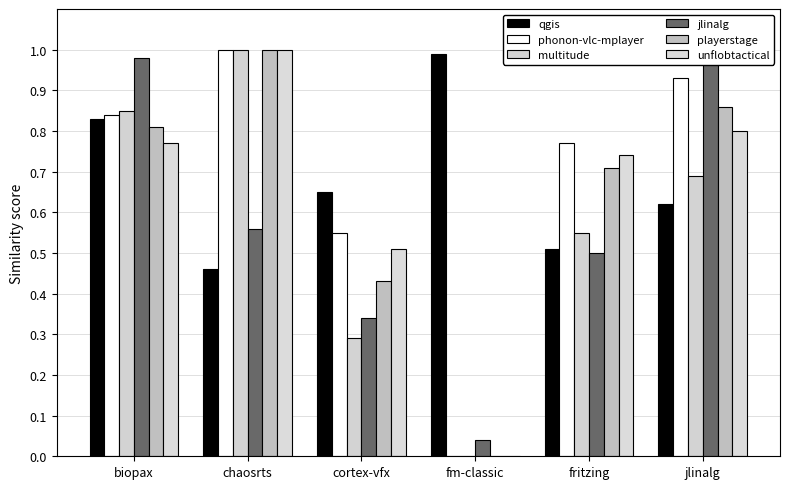

The playerstage series shows 0.4 at chaosrts. True or false?

False